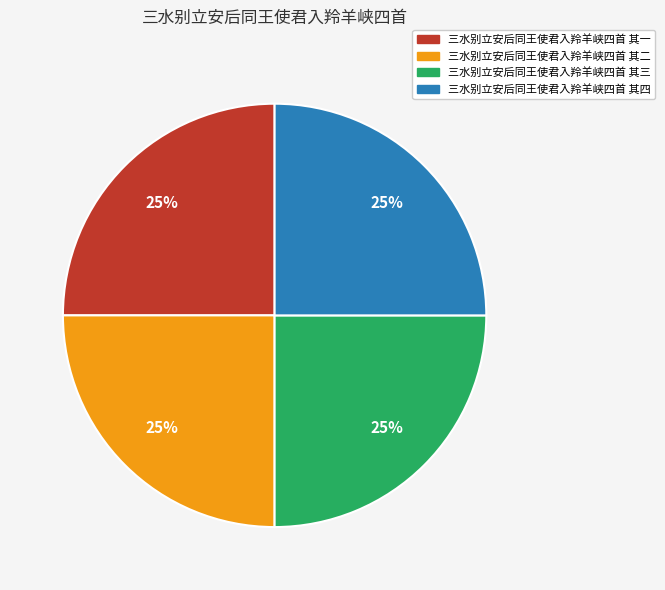

Is 三水别立安后同王使君入羚羊峡四首 其四 the majority of the pie?

No